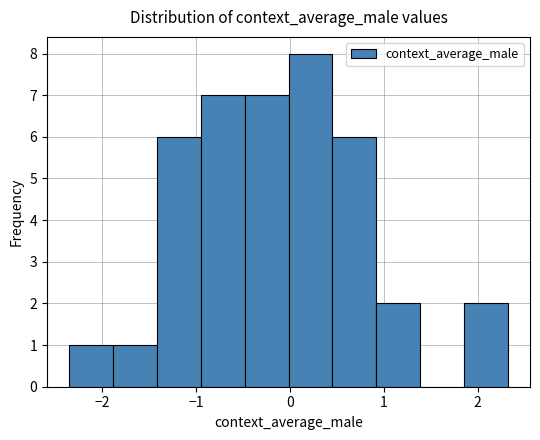

What is the height of the bar covering -1.9 to -1.4 on the x-axis? Neither the bar edges nor the heights are printed on the chart, so give them approximately, as read against the axes.

1